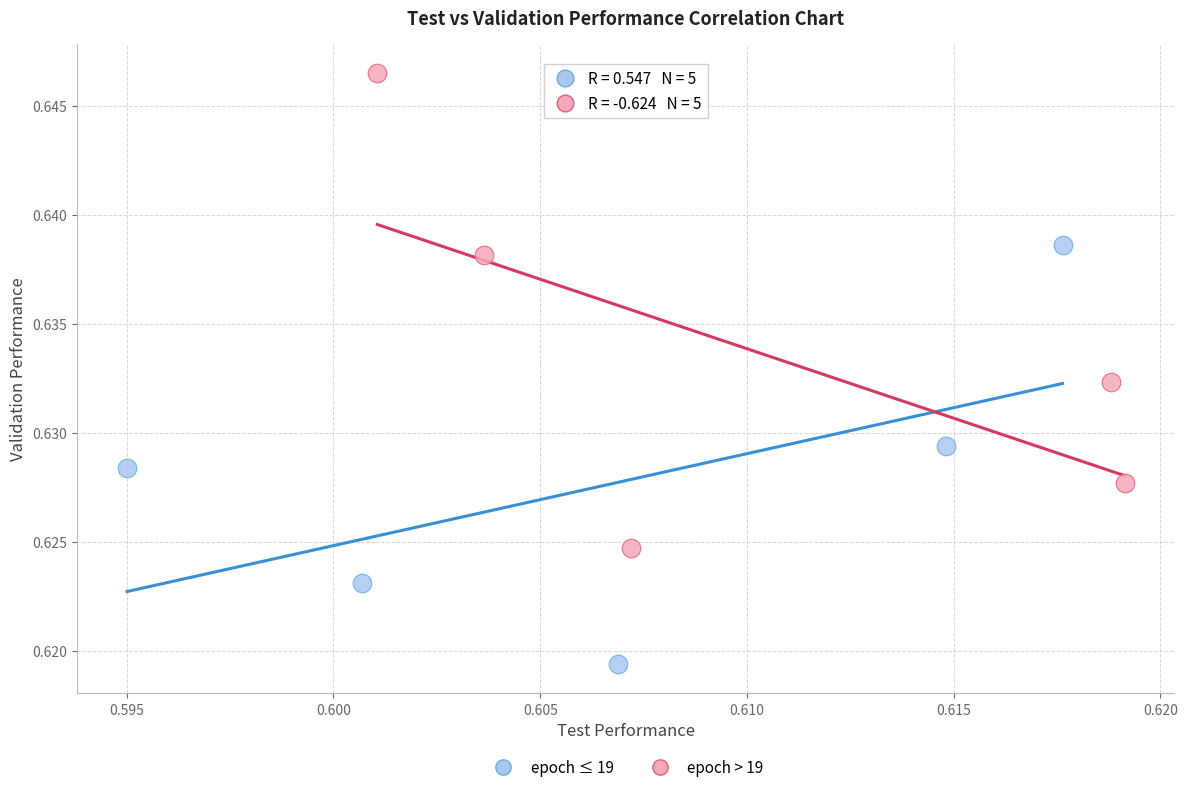

Which series has the widest spread of Y values?

epoch > 19